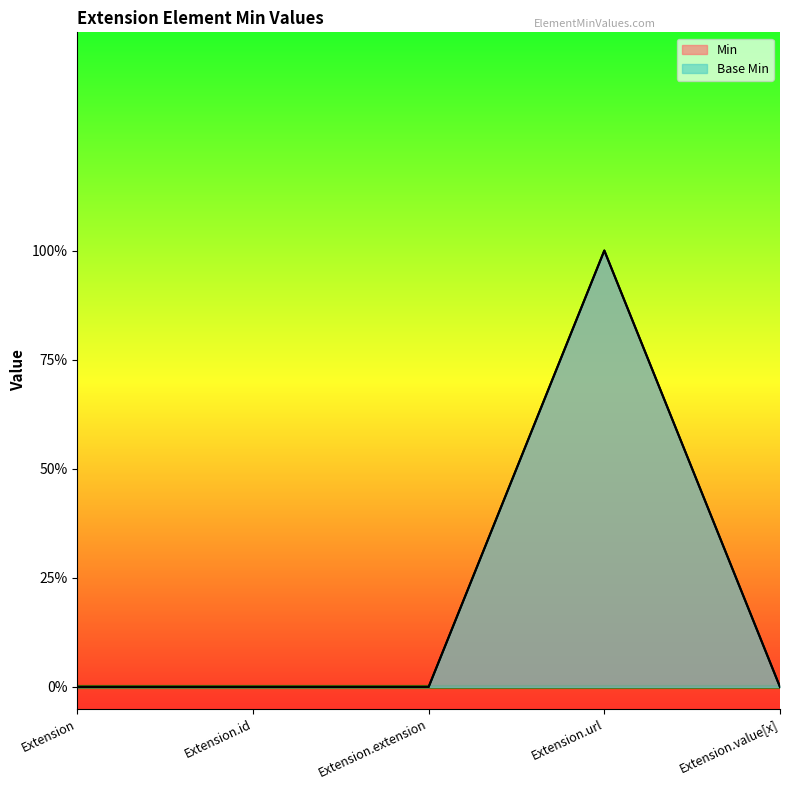

What position from the left is Extension.id?

2